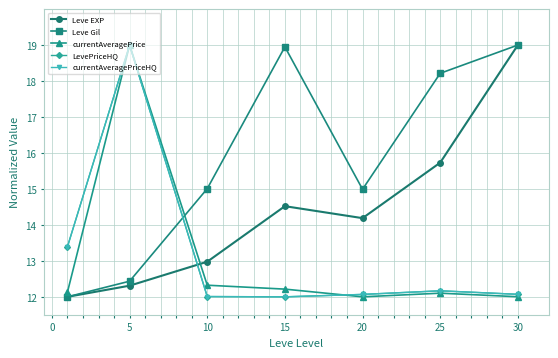

What is the value of the currentAveragePriceHQ point at the 4th from the left?

12.0